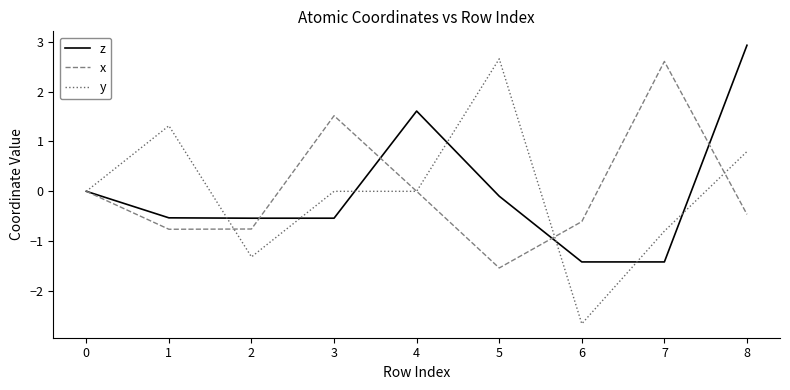

Read the x value at 7.

2.6